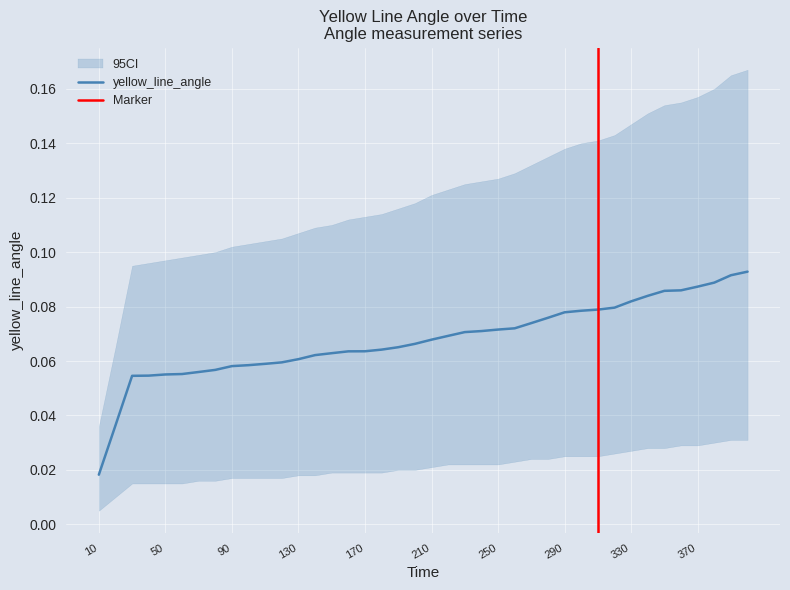

Which label corresponds to the smallest value in the chart?

10